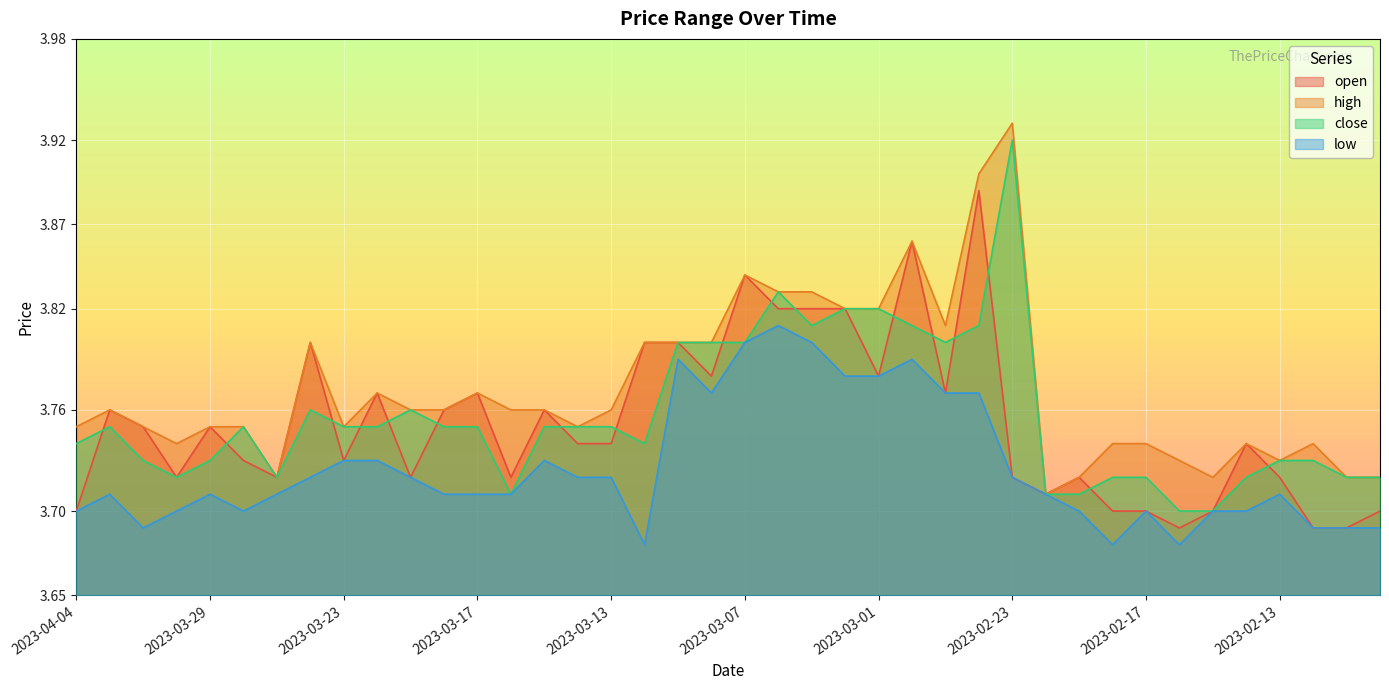

Reading left to right, extract all data points from this chart.

open: 3.7	3.8	3.8	3.7	3.8	3.7	3.7	3.8	3.7	3.8	3.7	3.8	3.8	3.7	3.8	3.7	3.7	3.8	3.8	3.8	3.8	3.8	3.8	3.8	3.8	3.9	3.8	3.9	3.7	3.7	3.7	3.7	3.7	3.7	3.7	3.7	3.7	3.7	3.7	3.7
high: 3.8	3.8	3.8	3.7	3.8	3.8	3.7	3.8	3.8	3.8	3.8	3.8	3.8	3.8	3.8	3.8	3.8	3.8	3.8	3.8	3.8	3.8	3.8	3.8	3.8	3.9	3.8	3.9	3.9	3.7	3.7	3.7	3.7	3.7	3.7	3.7	3.7	3.7	3.7	3.7
close: 3.7	3.8	3.7	3.7	3.7	3.8	3.7	3.8	3.8	3.8	3.8	3.8	3.8	3.7	3.8	3.8	3.8	3.7	3.8	3.8	3.8	3.8	3.8	3.8	3.8	3.8	3.8	3.8	3.9	3.7	3.7	3.7	3.7	3.7	3.7	3.7	3.7	3.7	3.7	3.7
low: 3.7	3.7	3.7	3.7	3.7	3.7	3.7	3.7	3.7	3.7	3.7	3.7	3.7	3.7	3.7	3.7	3.7	3.7	3.8	3.8	3.8	3.8	3.8	3.8	3.8	3.8	3.8	3.8	3.7	3.7	3.7	3.7	3.7	3.7	3.7	3.7	3.7	3.7	3.7	3.7